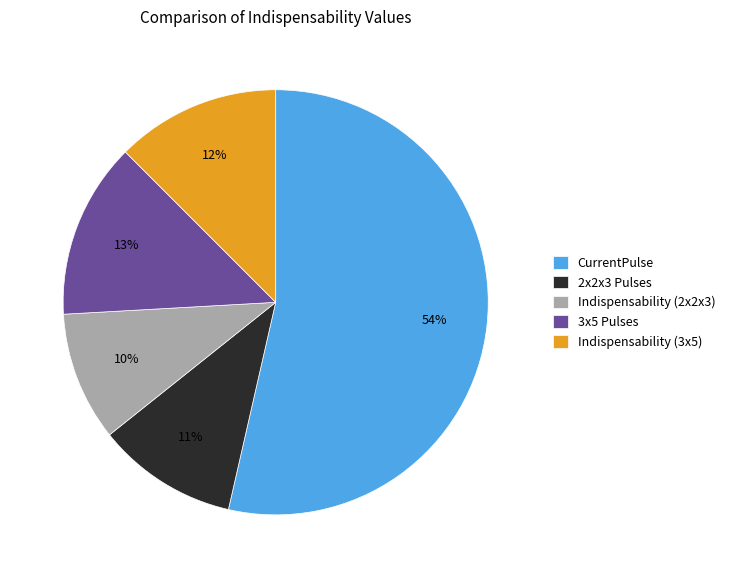

To the nearest percent, what is the average slice percentage?

20%